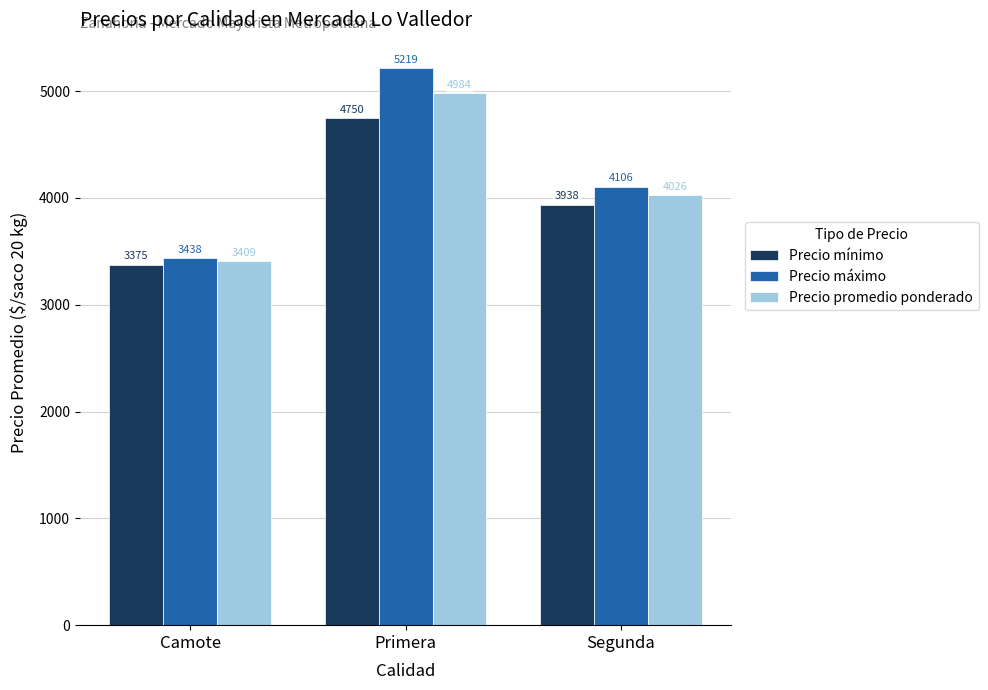

How many bars are there in total?

9